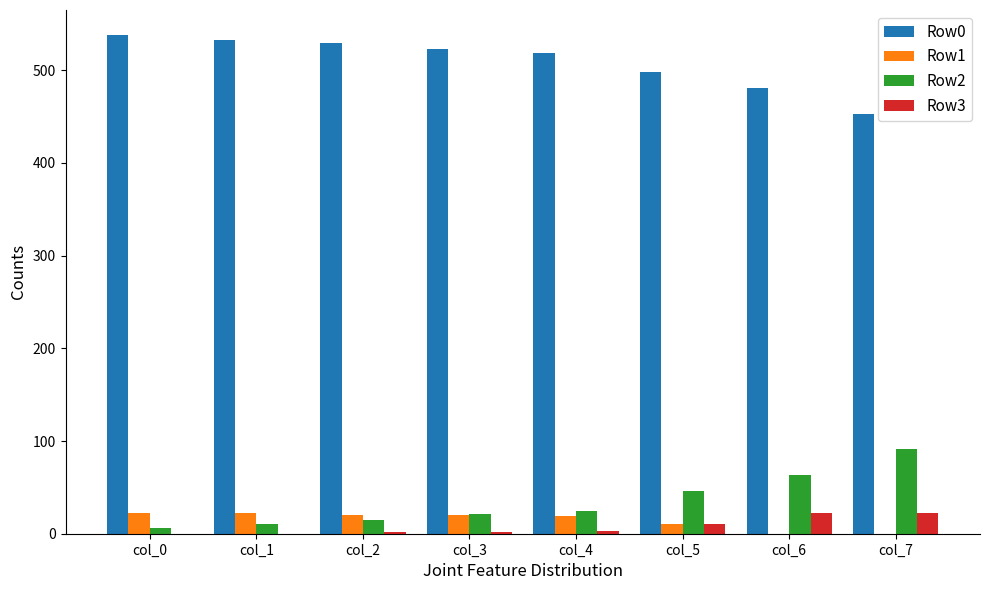

Read the Row0 value at col_6, to the nearest 10.

480